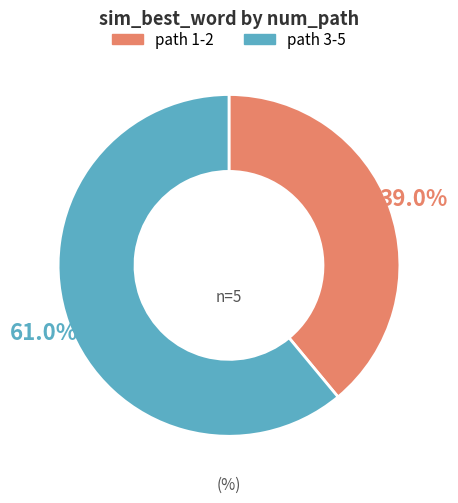

Which category has the biggest portion of the pie?

path 3-5